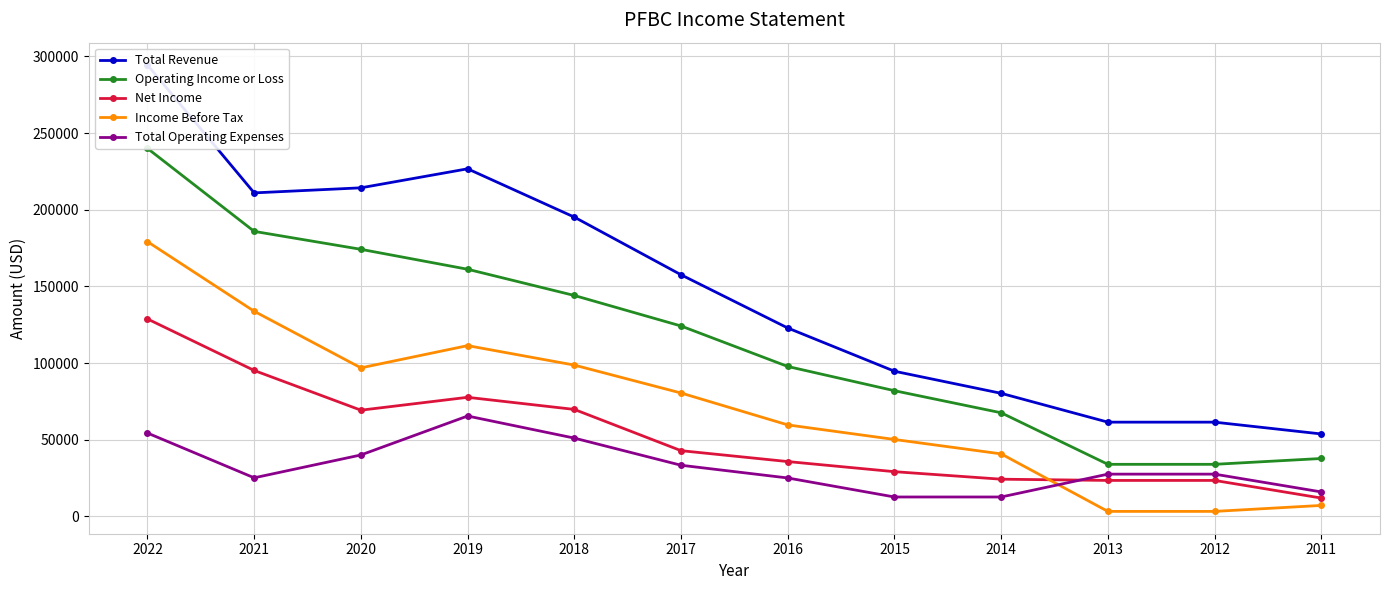

In Income Before Tax, how many points are higher than both neighbors (excluding endpoints)?

1